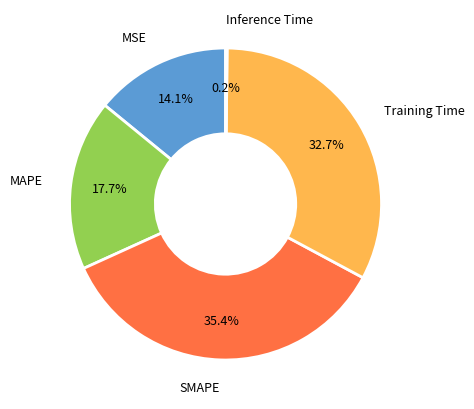

Is there any slice that represents more than half of the pie?

No